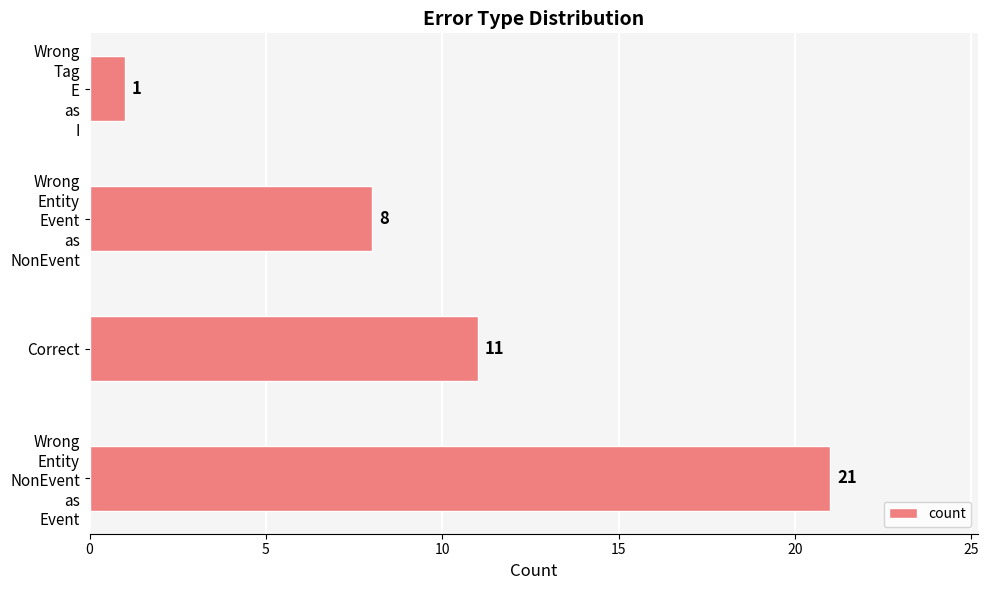

Reading bottom to top, transcribe all the data shown in this chart.

21	11	8	1